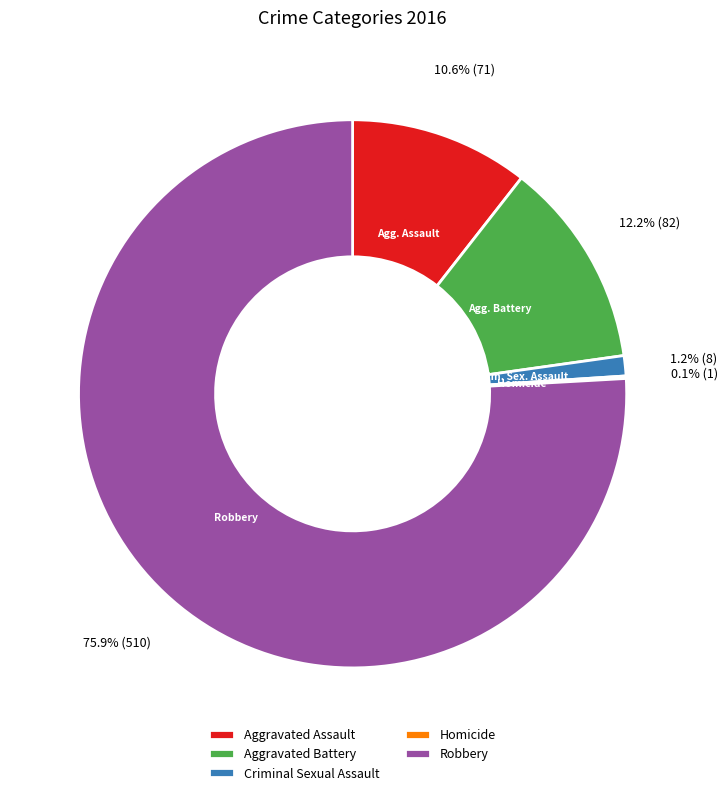

Does Robbery account for over 50% of the chart?

Yes